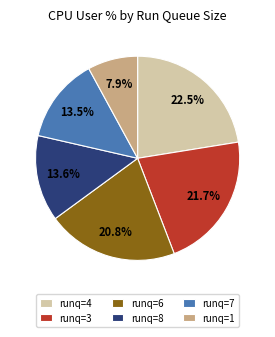

Combined, do runq=6 and runq=4 account for over 50%?

No